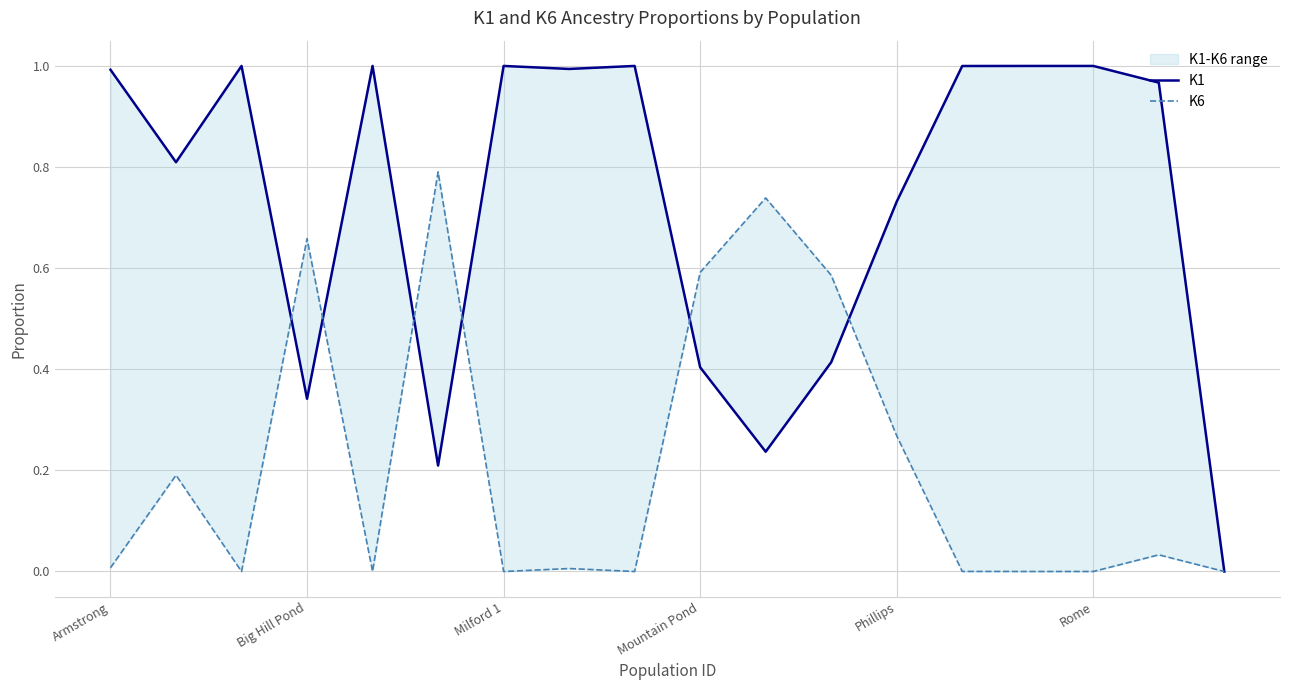

What is the sum of all K1 values?

13.1